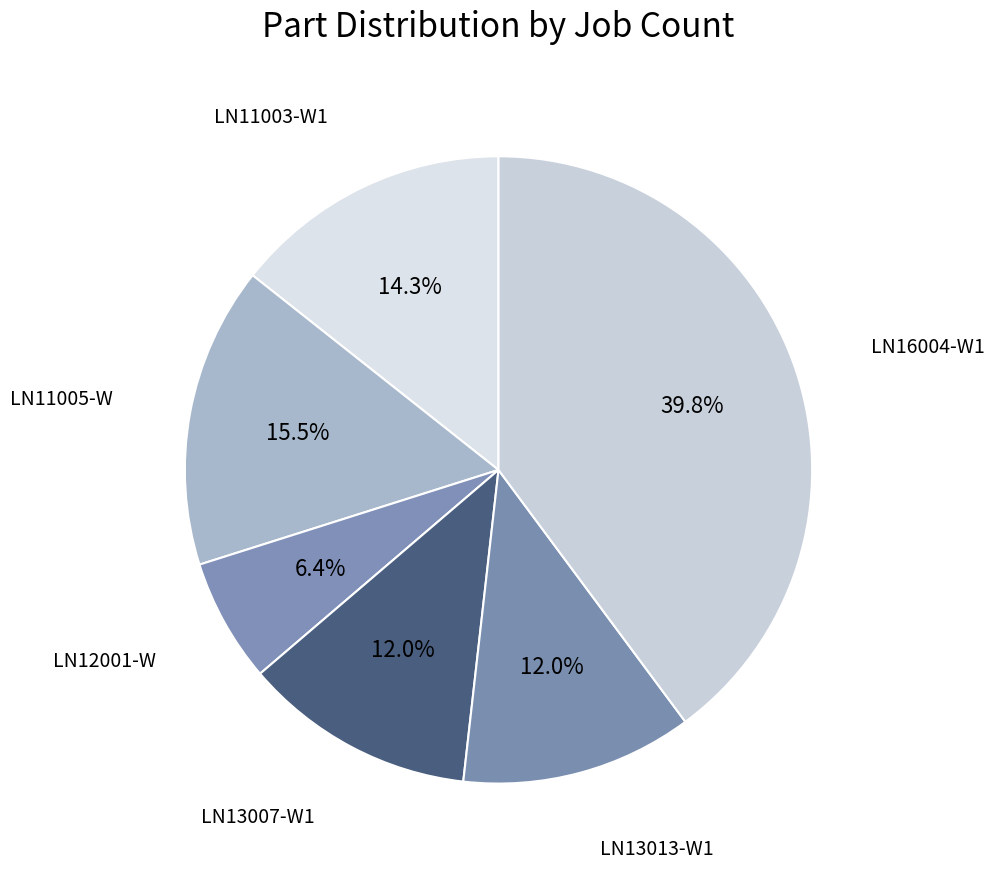

What is the smallest slice in the pie chart?

LN12001-W